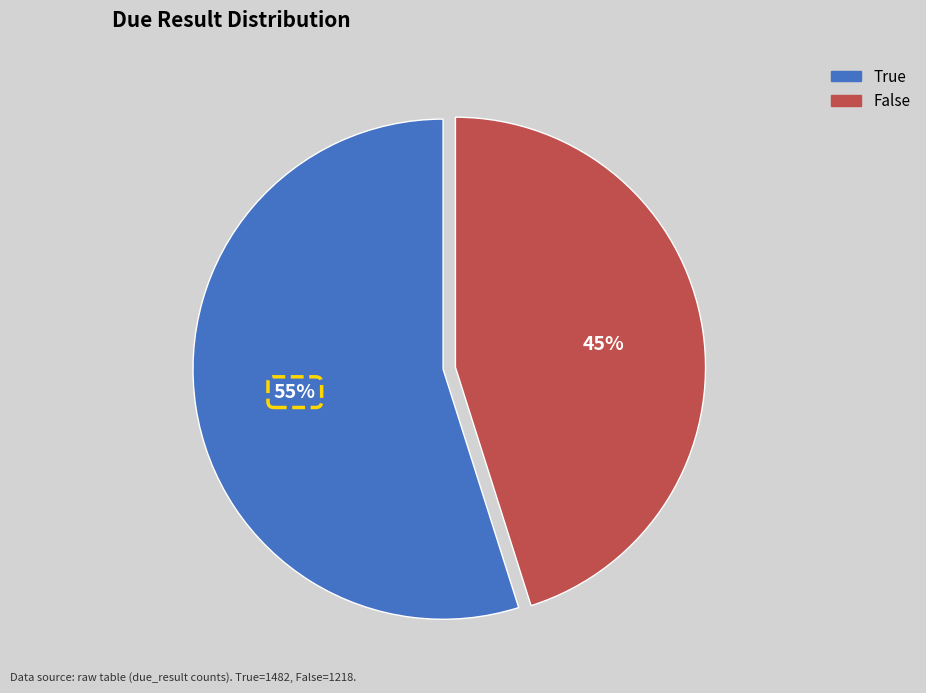

Rank the categories by value from lowest to highest.

False, True